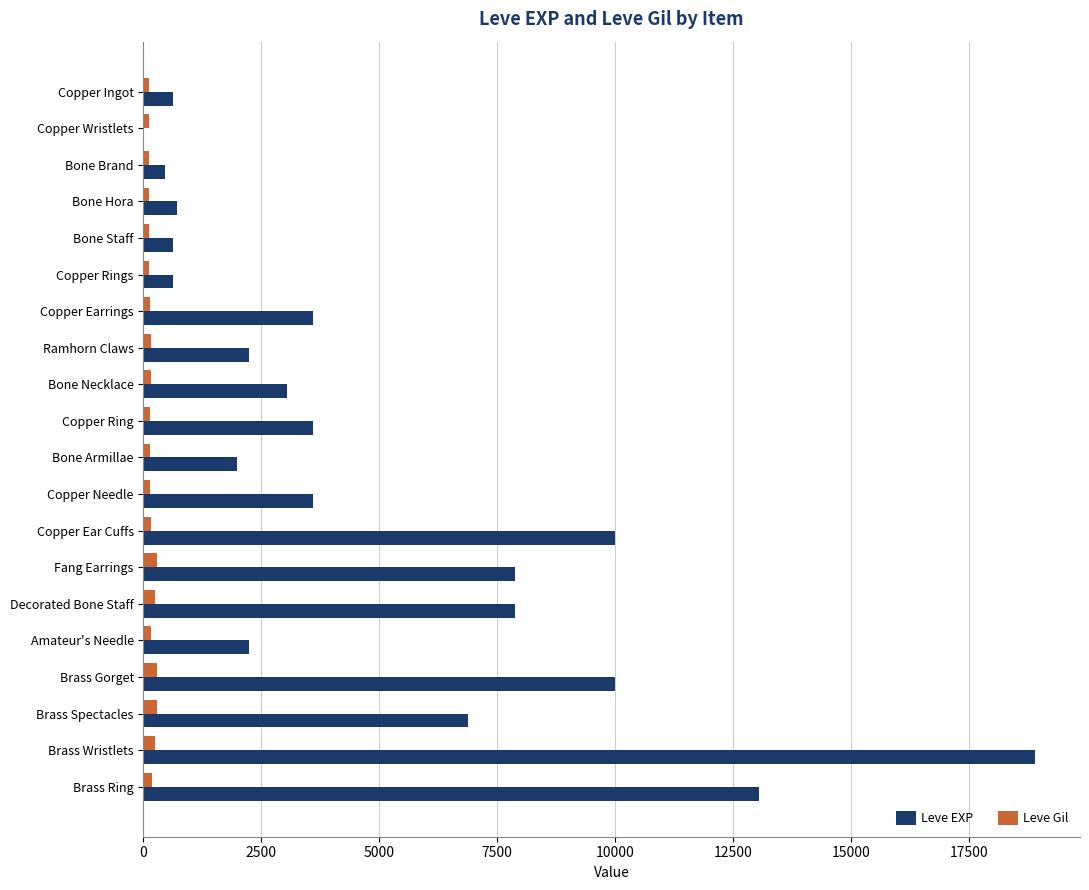

Between Bone Armillae and Copper Needle, which series saw the biggest shift?

Leve EXP